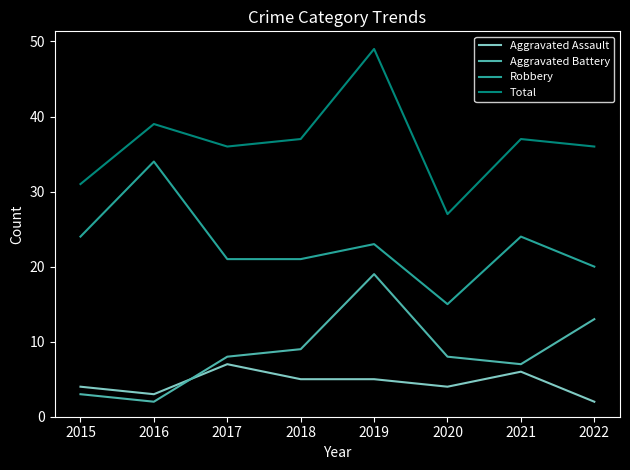

True or false: Robbery and Total intersect in this chart.

False